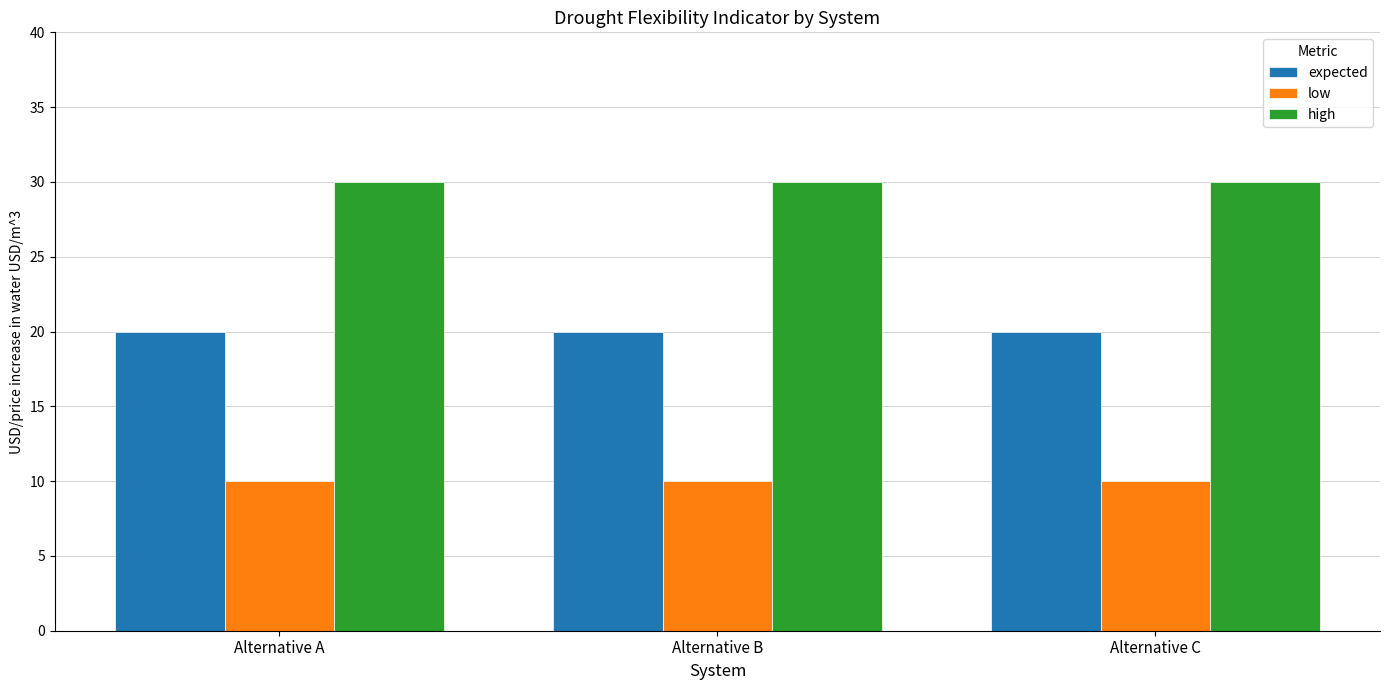

How many groups of bars are there?

3